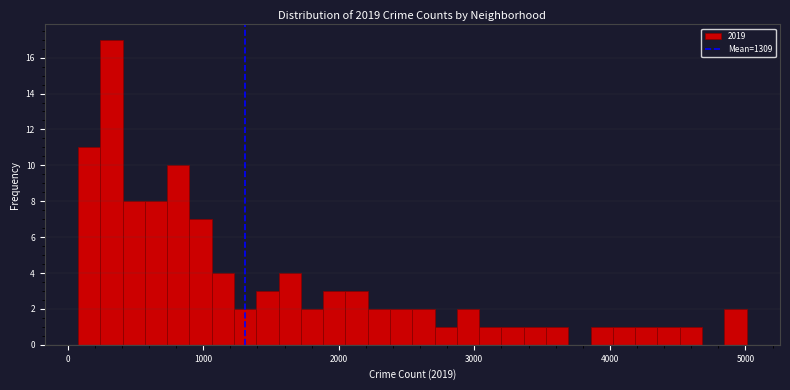

Around what value on the x-axis is the tallest bar? Give the approximate position of its centre, as read against the axis.

300